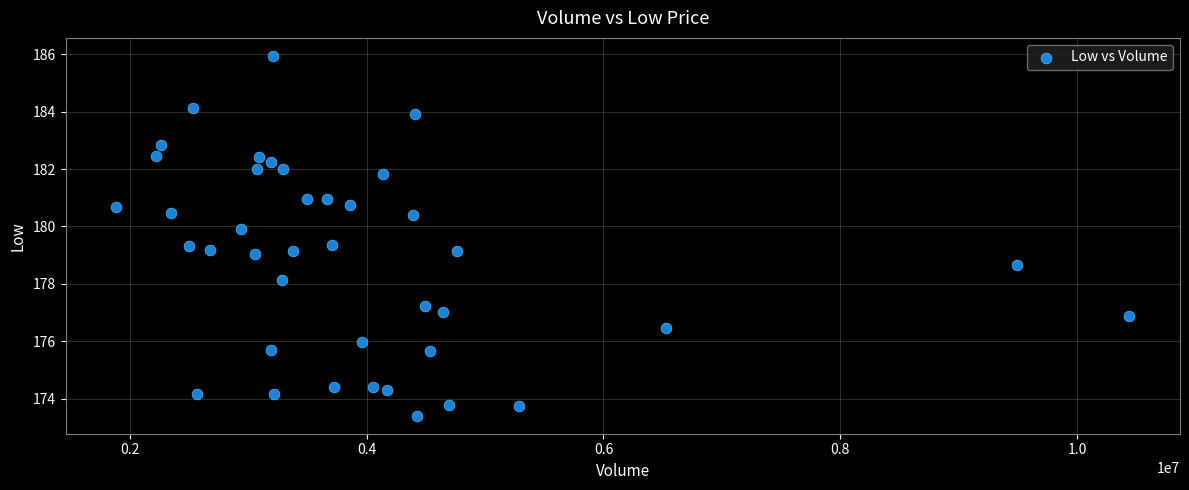

What is the range of X values (max minus min)?

8553900.0